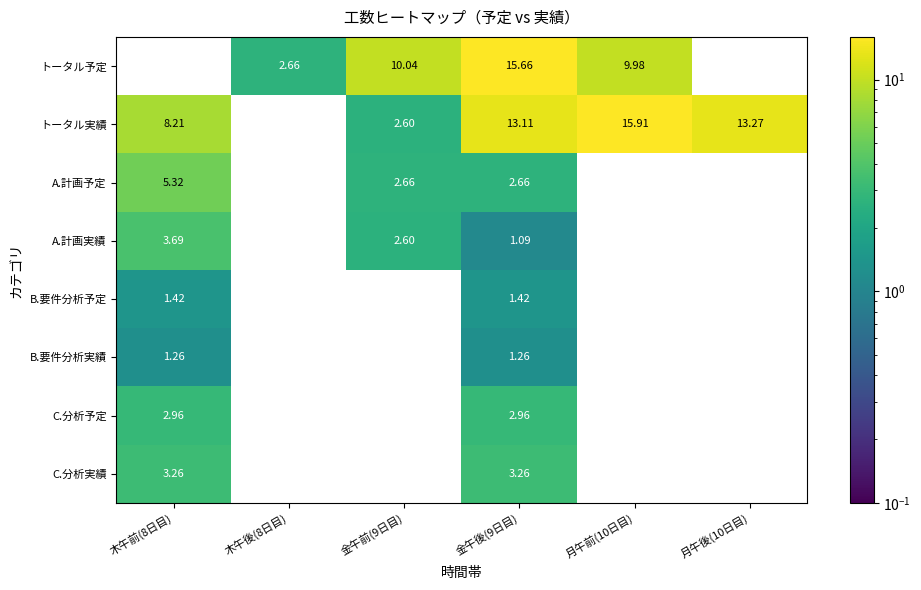

How many categories are shown in the chart?

6